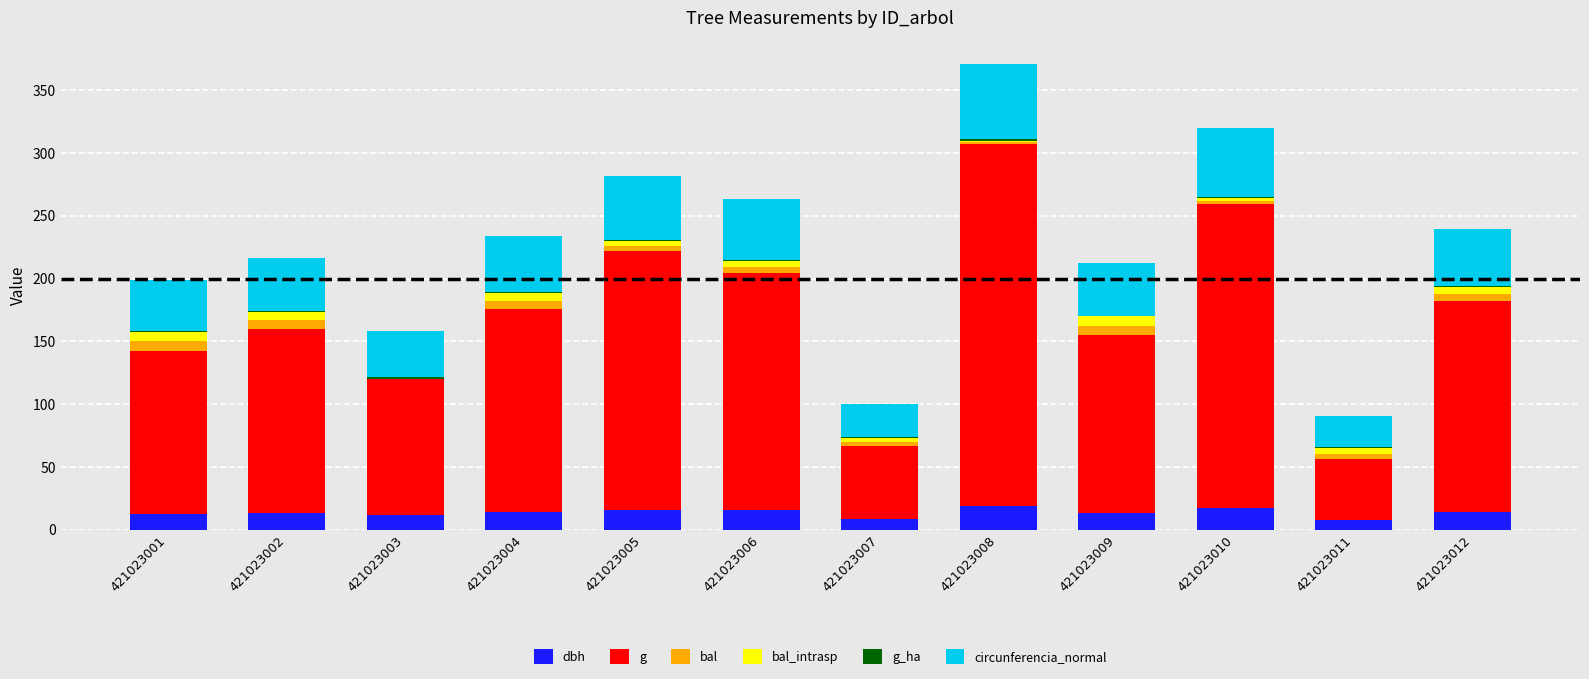

Does the chart contain stacked bars?

Yes